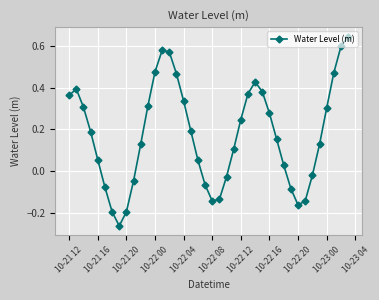

What is the difference between the maximum and minimum values?

0.9